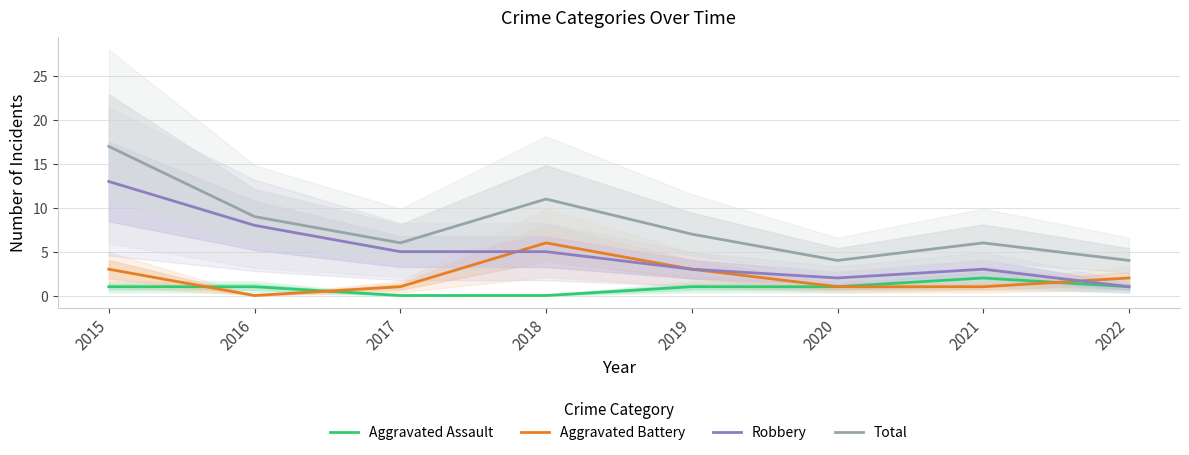

In Aggravated Assault, how many points are higher than both neighbors (excluding endpoints)?

1